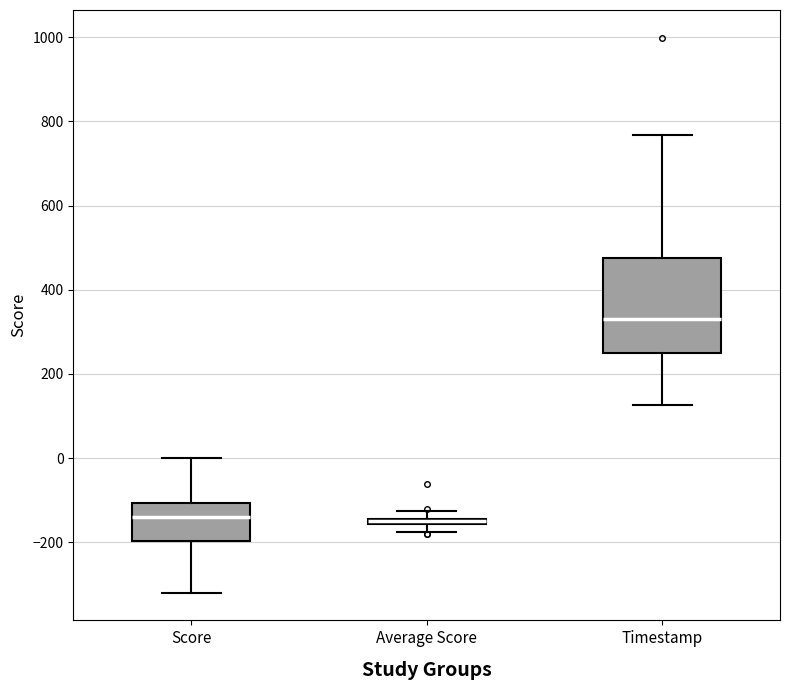

Which box is the tallest, from its lower edge to its upper edge?

Timestamp